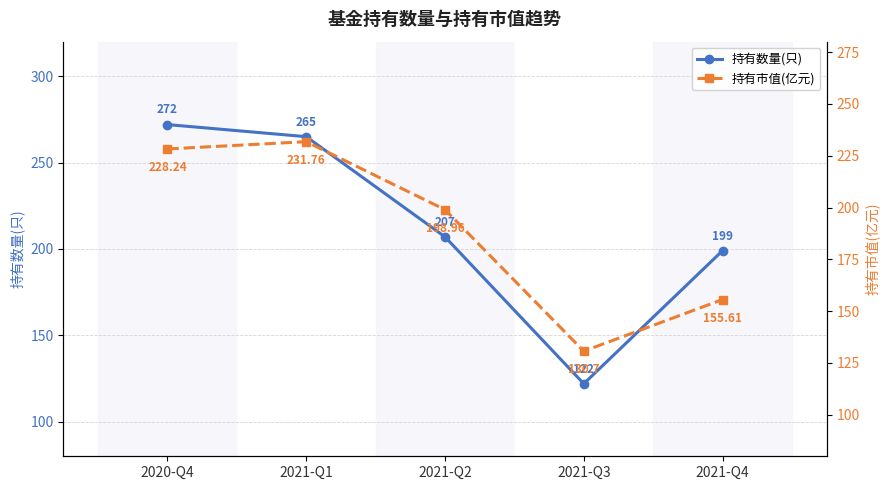

Is it true that 持有数量(只) equals 207.0 at 2021-Q2?

True